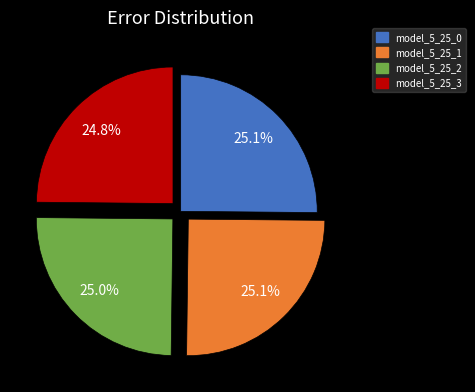

Does model_5_25_2 account for over 50% of the chart?

No